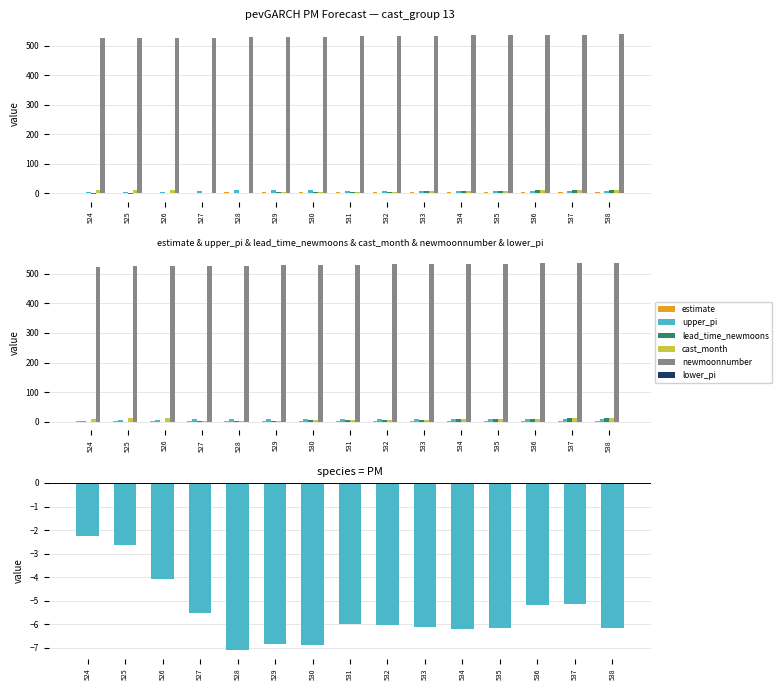

Rank the series by their maximum value, from highest to lowest.

newmoonnumber, lead_time_newmoons, cast_month, upper_pi, estimate